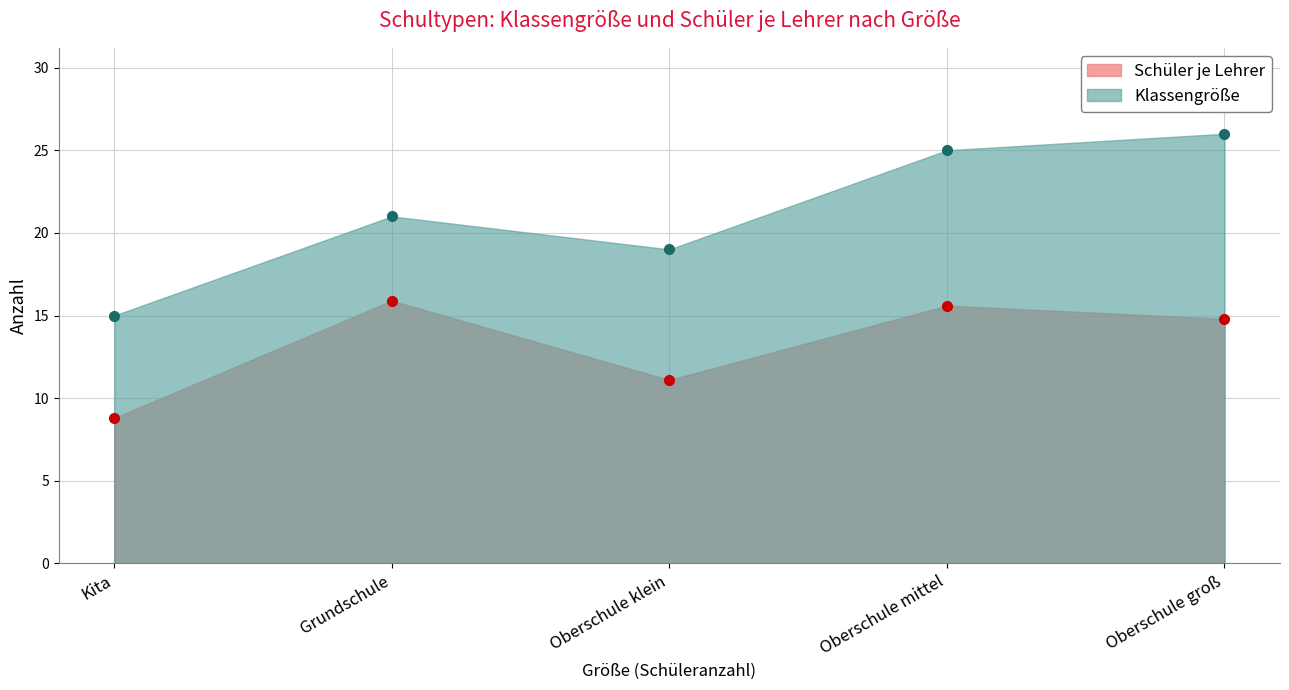

What is the difference between the Klassengröße values at Grundschule and Oberschule groß?

5.0